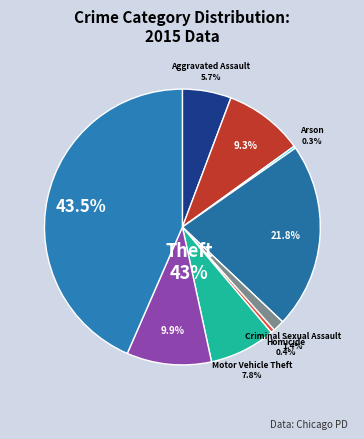

To the nearest percent, what is the average slice percentage?

11%